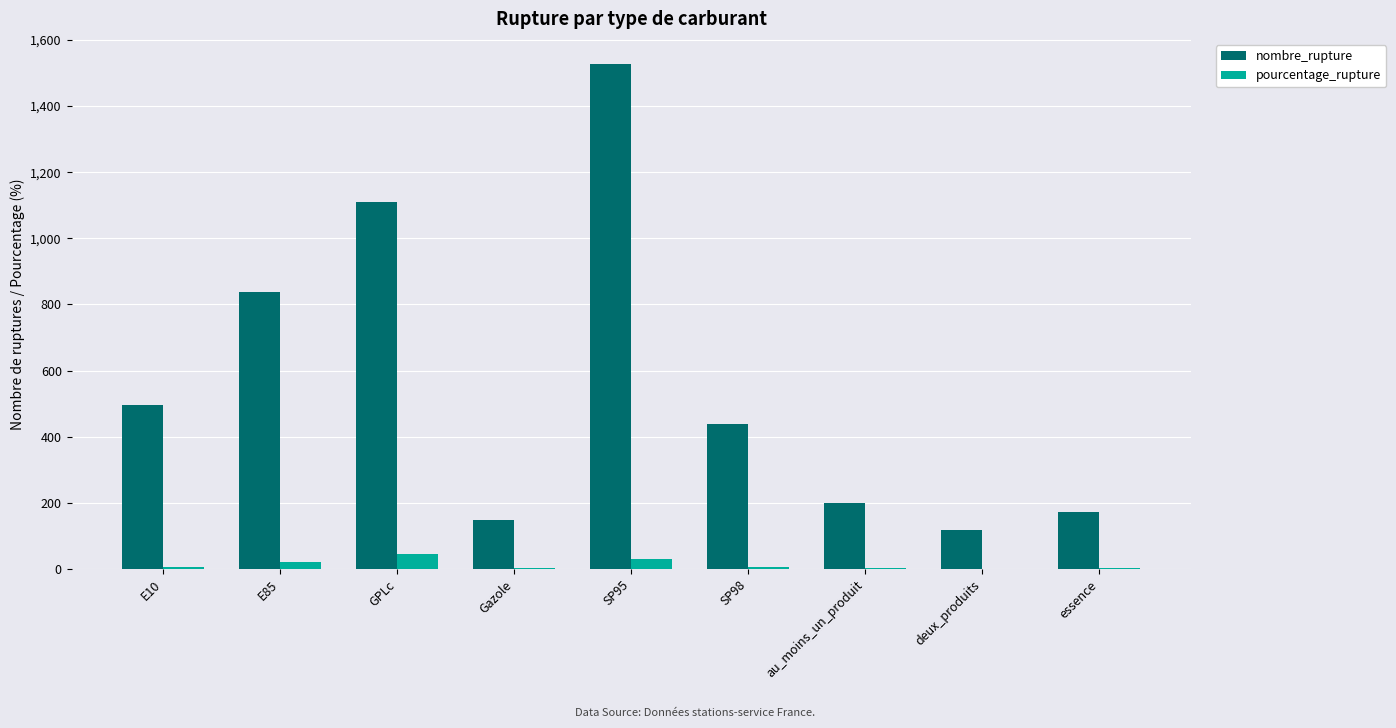

Is the value of nombre_rupture at Gazole greater than the value of pourcentage_rupture at deux_produits?

Yes